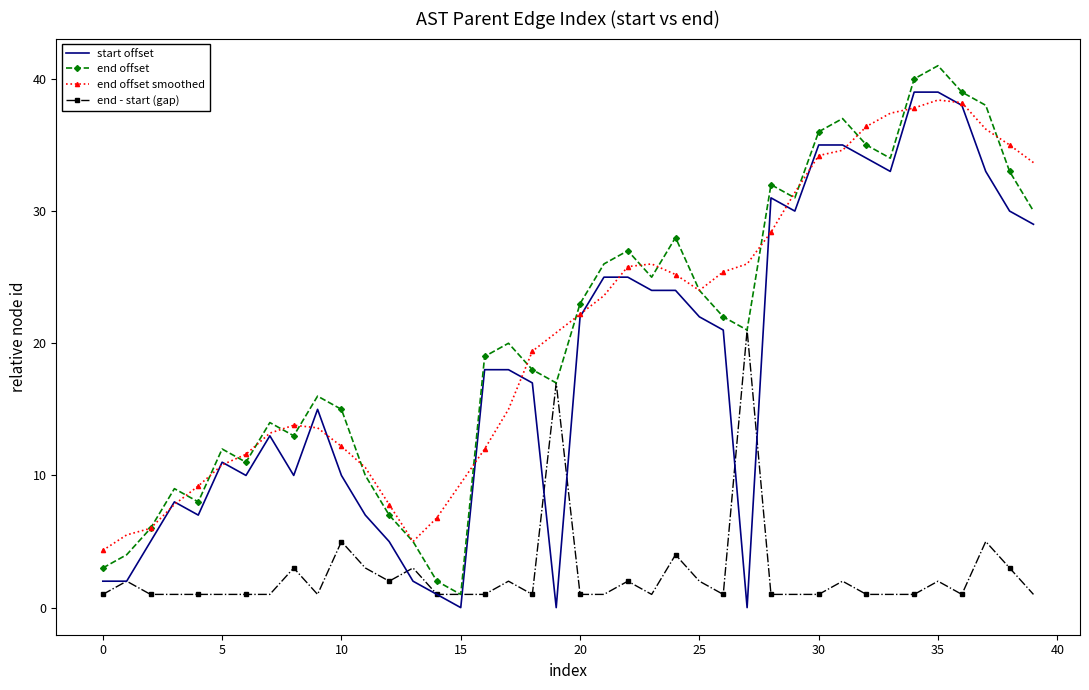

What is the sum of all end offset smoothed values?

834.7